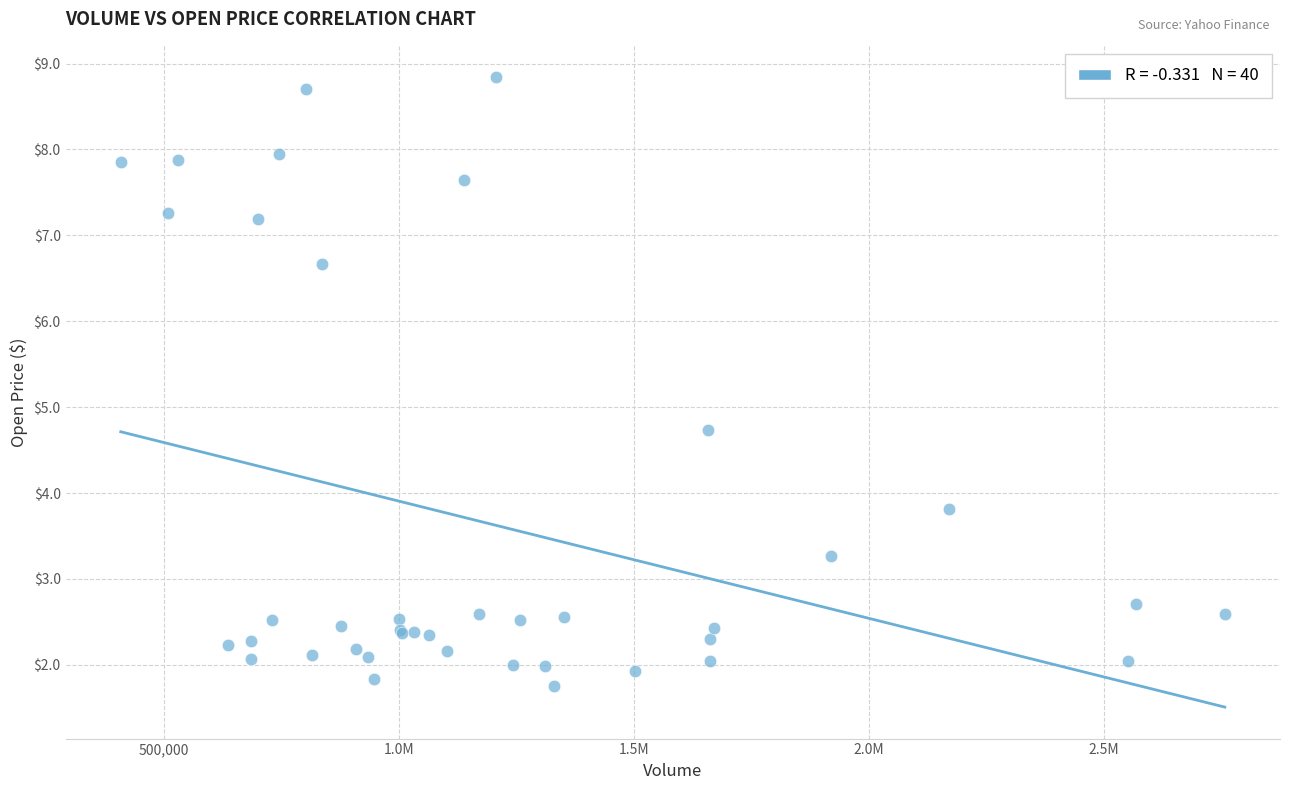

What Y value in the scatter plot is closest to 5?

4.7